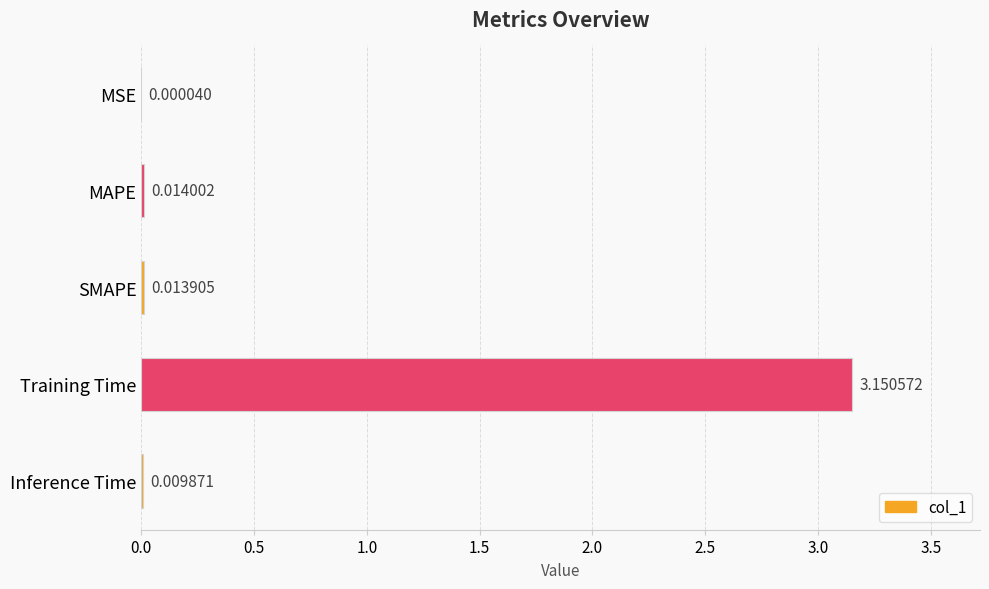

Which has a higher value, MAPE or Training Time?

Training Time